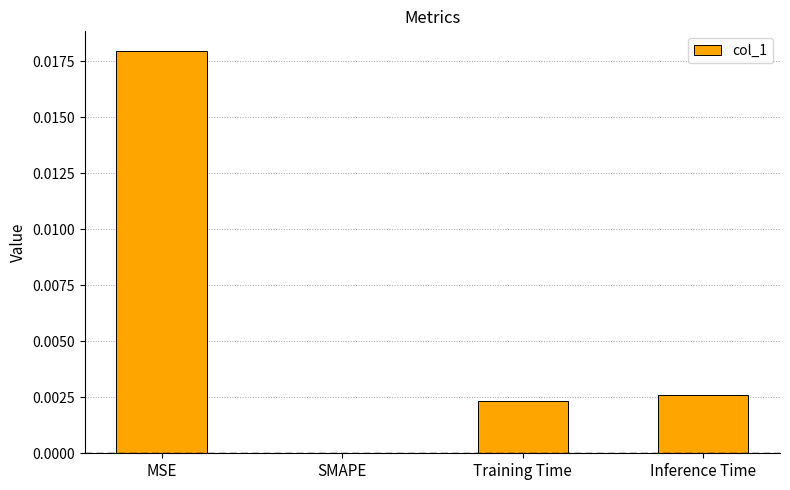

The value at MSE is 0.0. True or false?

True